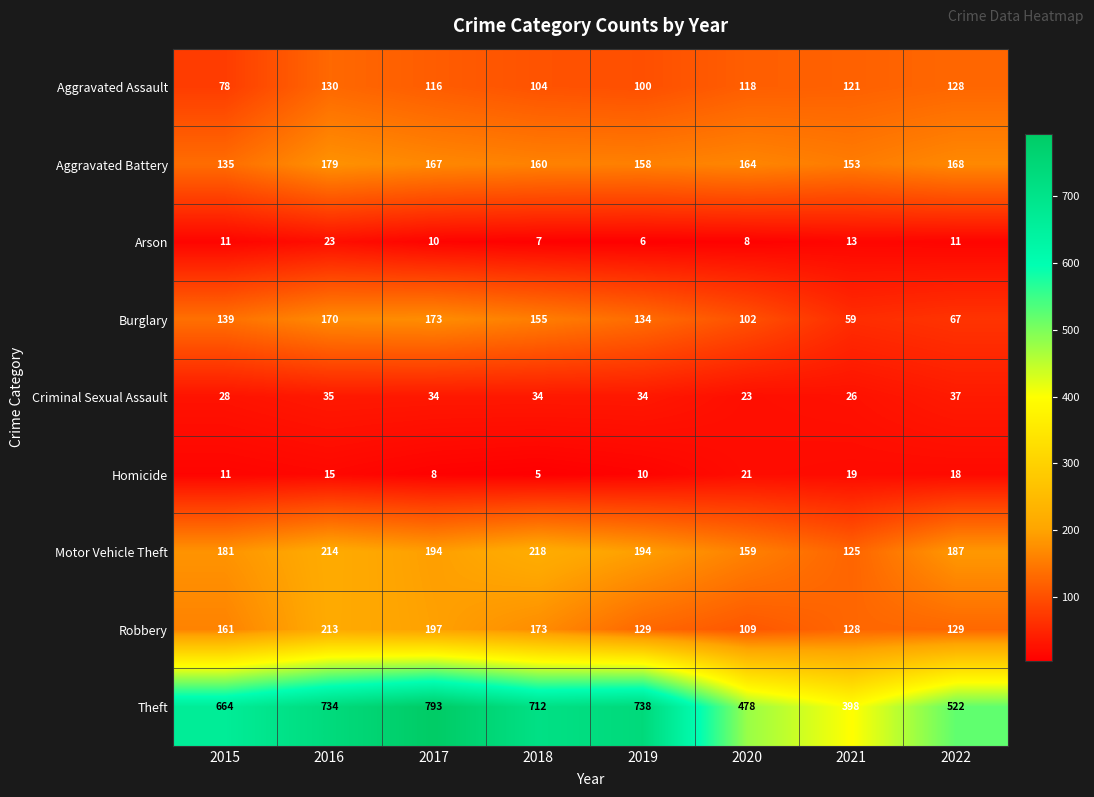

The value of Theft at 2018 is 712. True or false?

True